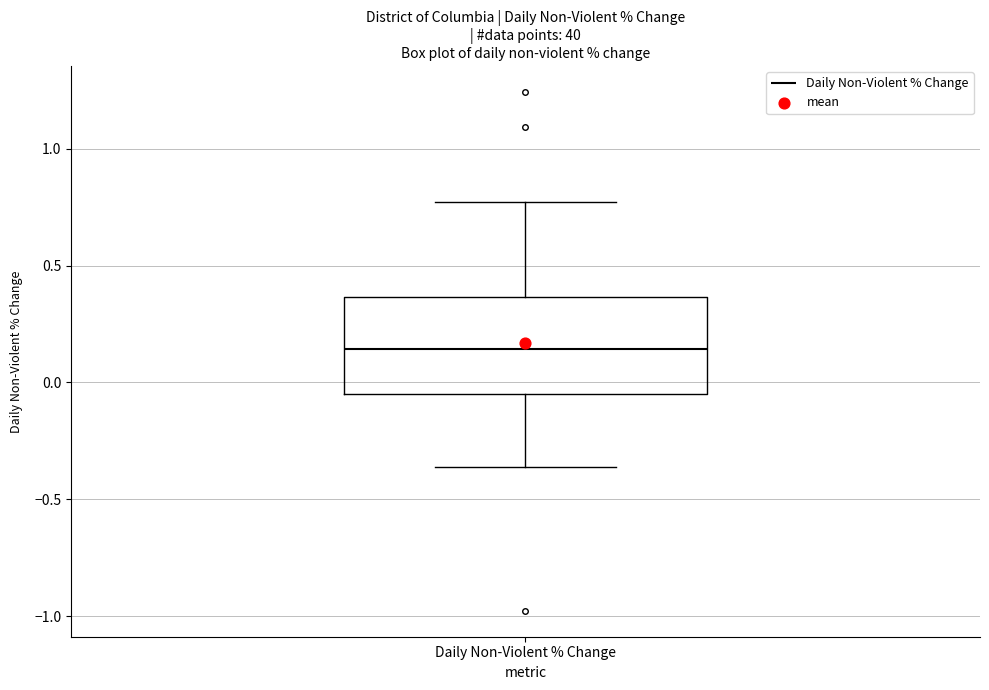

Read this box plot against the y-axis: the position of the median line, the range covered by the box, and the ends of both whiskers. The values are not printed on the chart, so give them approximately, as read against the axis.

median 0.15, box -0.05 to 0.35, whiskers -0.35 to 0.75